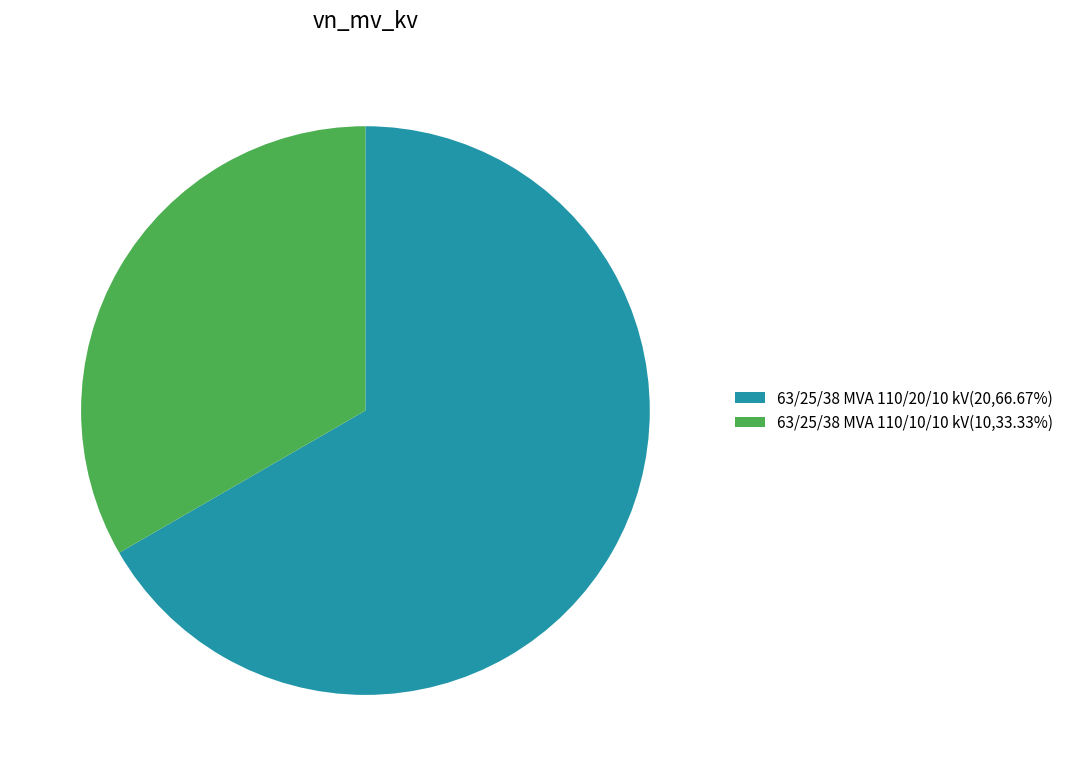

Does any single category account for the majority?

Yes